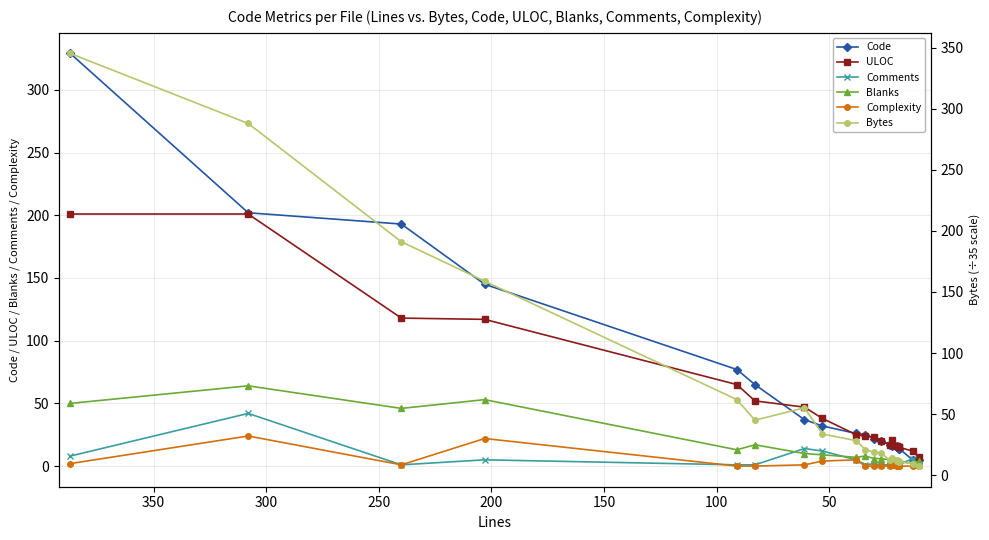

Does the chart have visible grid lines?

Yes